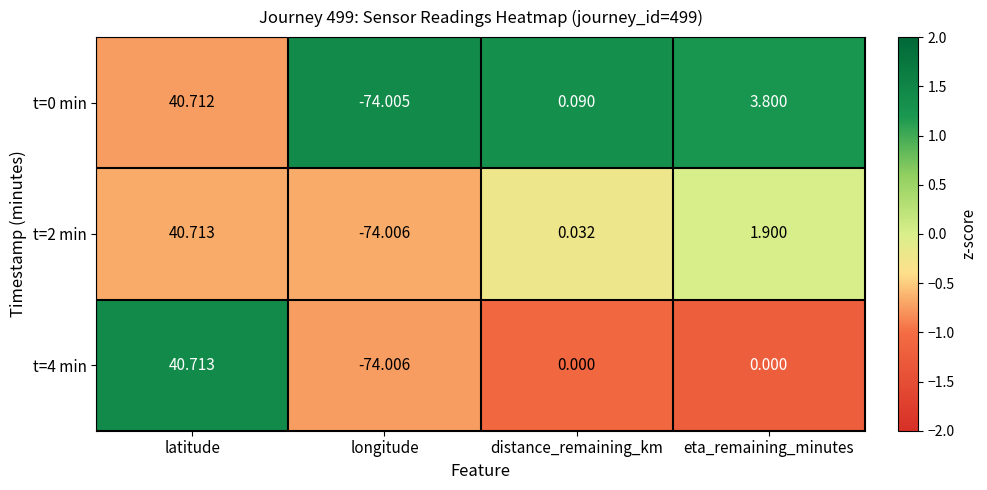

At which label does t=4 min reach its peak?

latitude